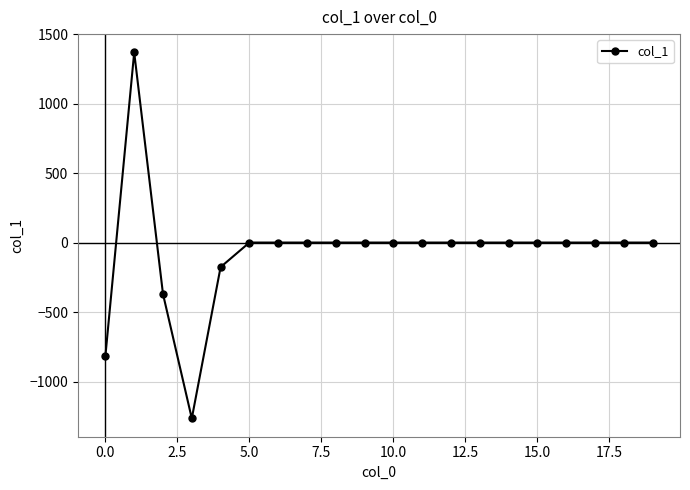

What is the maximum value shown in the chart?

1368.3